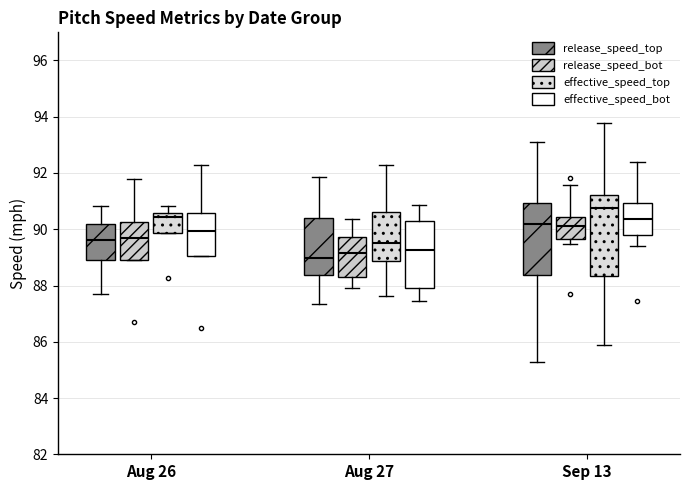

Where is the lower edge of the box for Sep 13 (effective_speed_top) on the y-axis? The values are not printed on the chart, so give them approximately, as read against the axis.

88.4